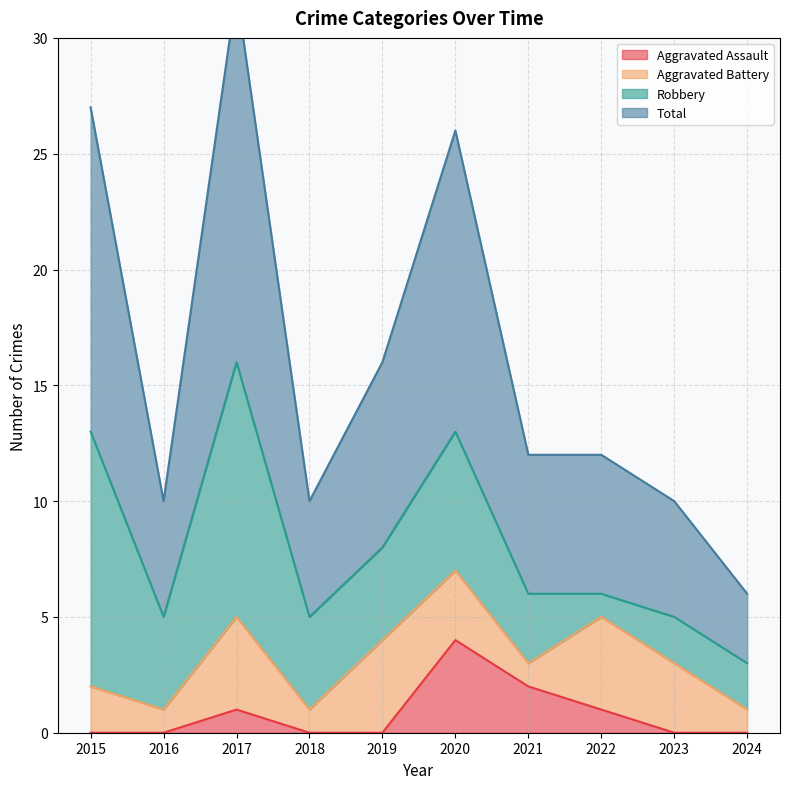

Does the chart have visible grid lines?

Yes